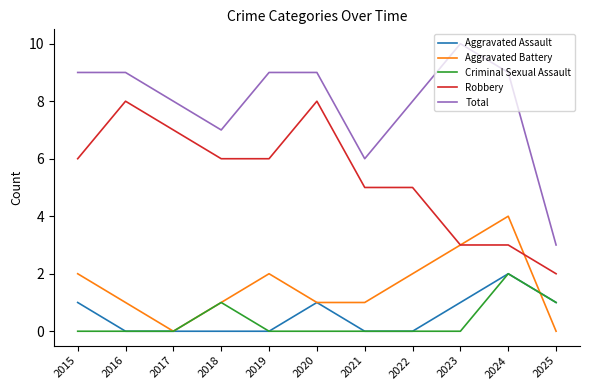

Does the chart display data point markers on the line(s)?

No